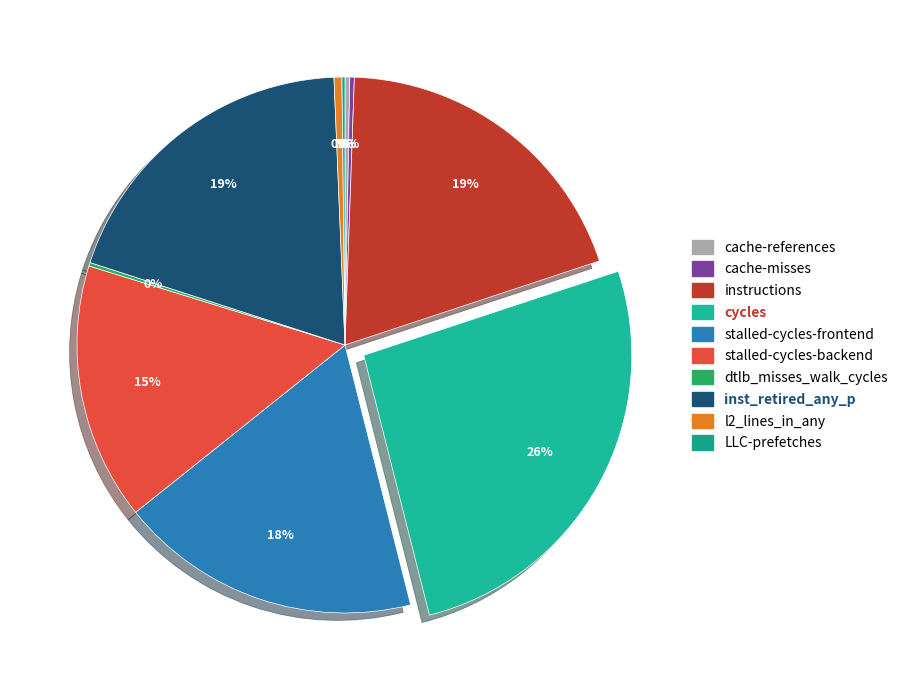

What is the total percentage of inst_retired_any_p and dtlb_misses_walk_cycles?

19.6%